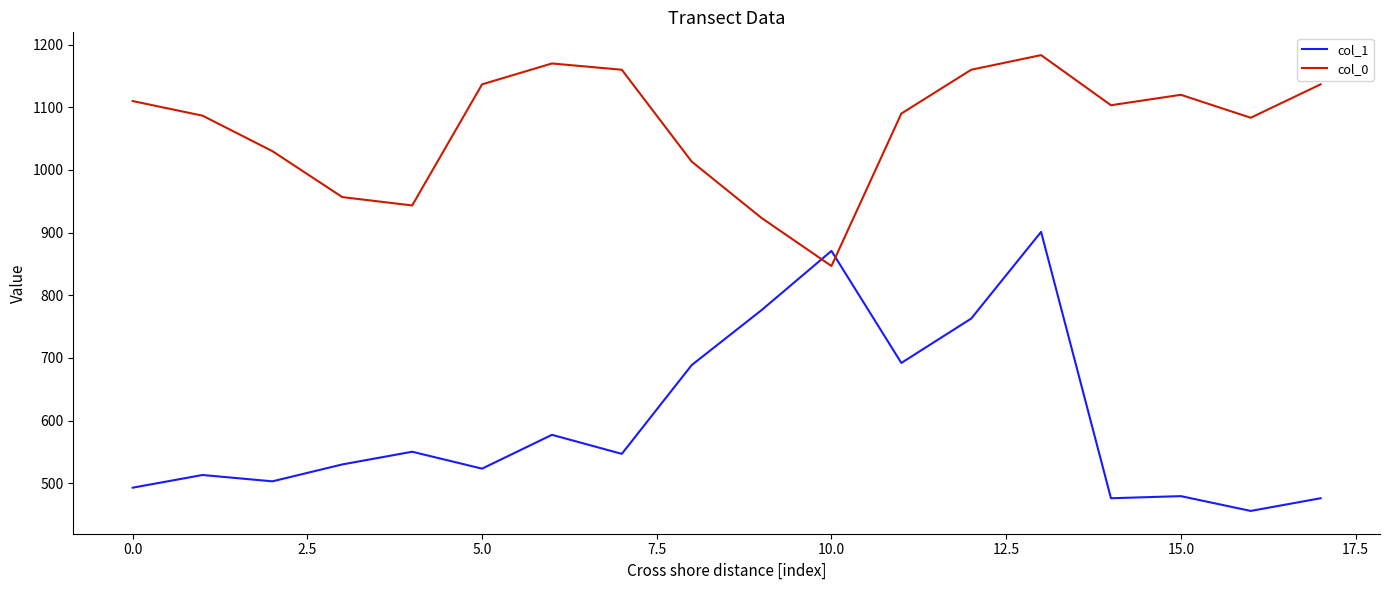

True or false: col_1 and col_0 intersect in this chart.

True